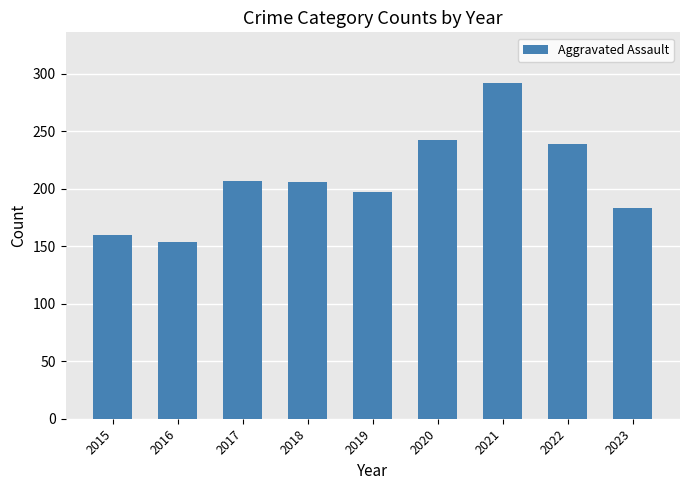

What value does the data have at 2015, to the nearest 50?

150